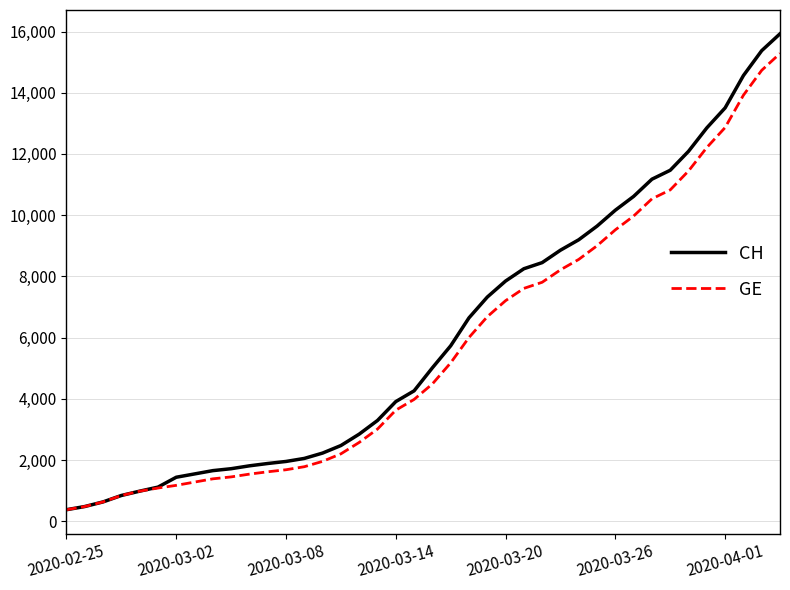

What is the maximum value for CH?

15926